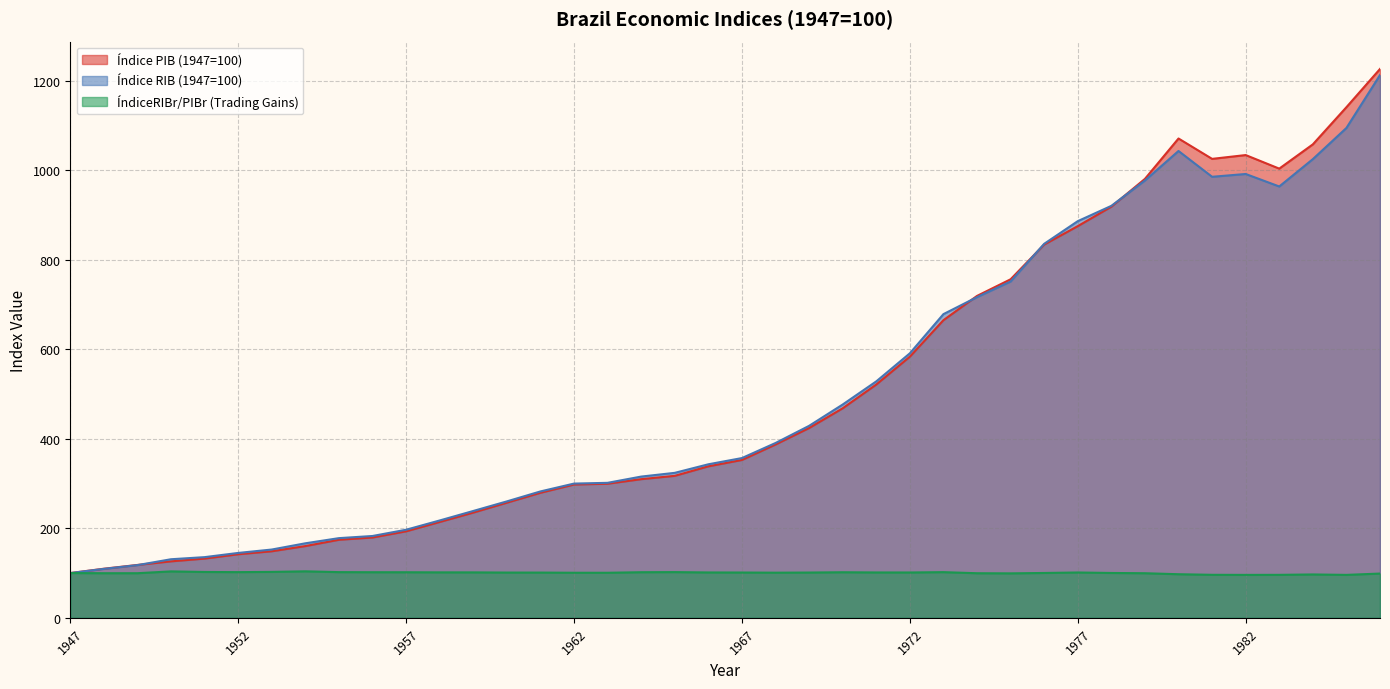

In ÍndiceRIBr/PIBr (Trading Gains), how many points are higher than both neighbors (excluding endpoints)?

7